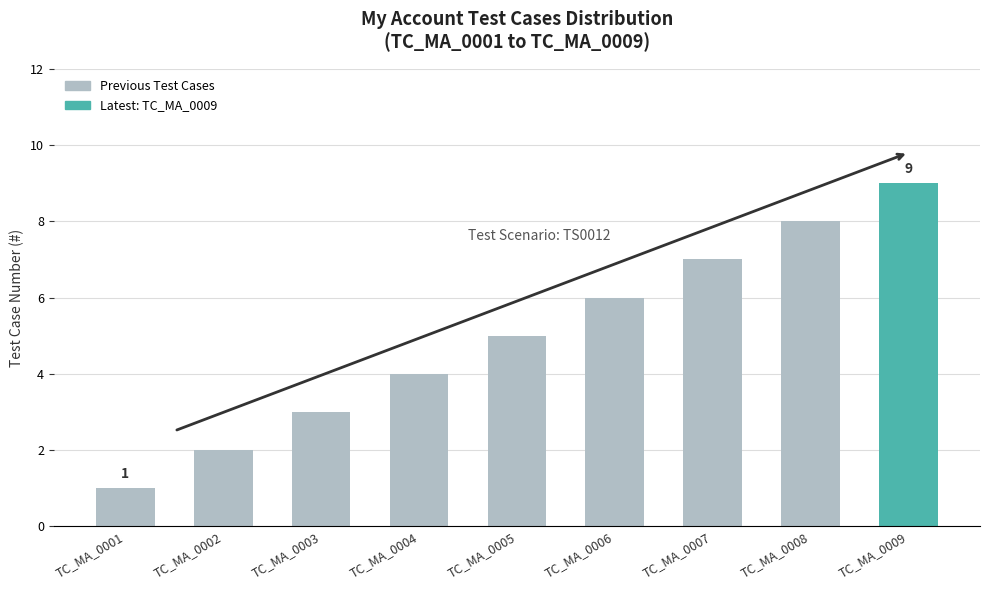

What is the average value?

5